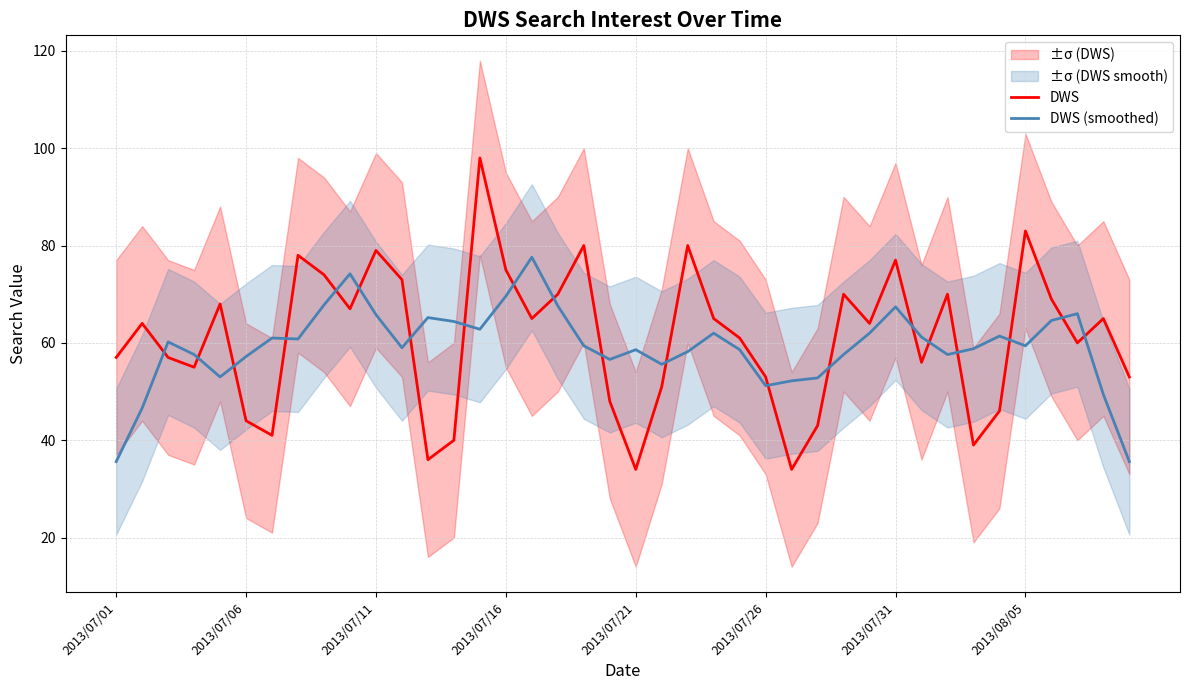

What is the difference between the maximum and minimum values in the DWS (smoothed) series?

42.0